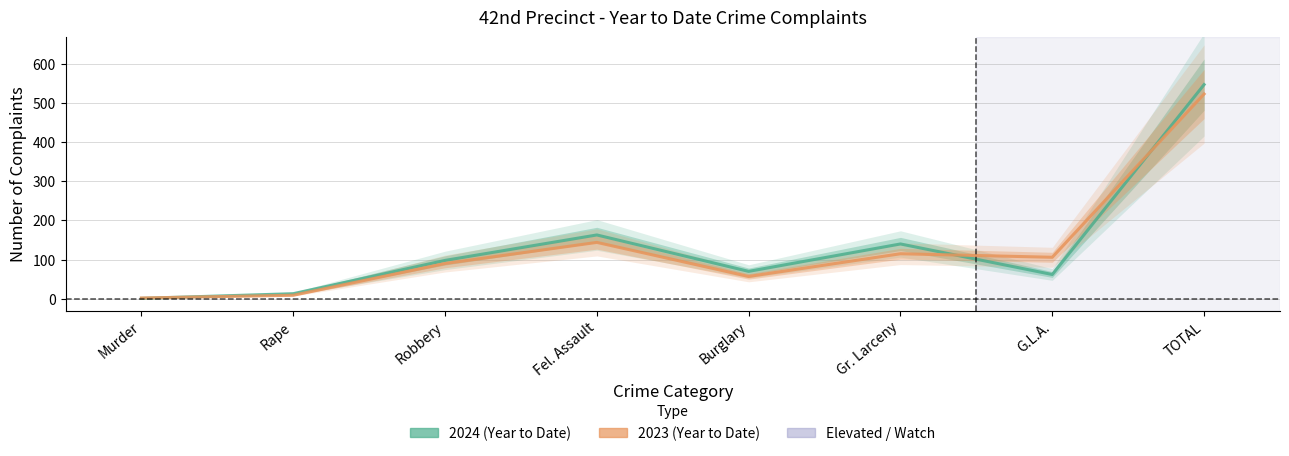

At which category does the chart reach its minimum across all series?

Murder